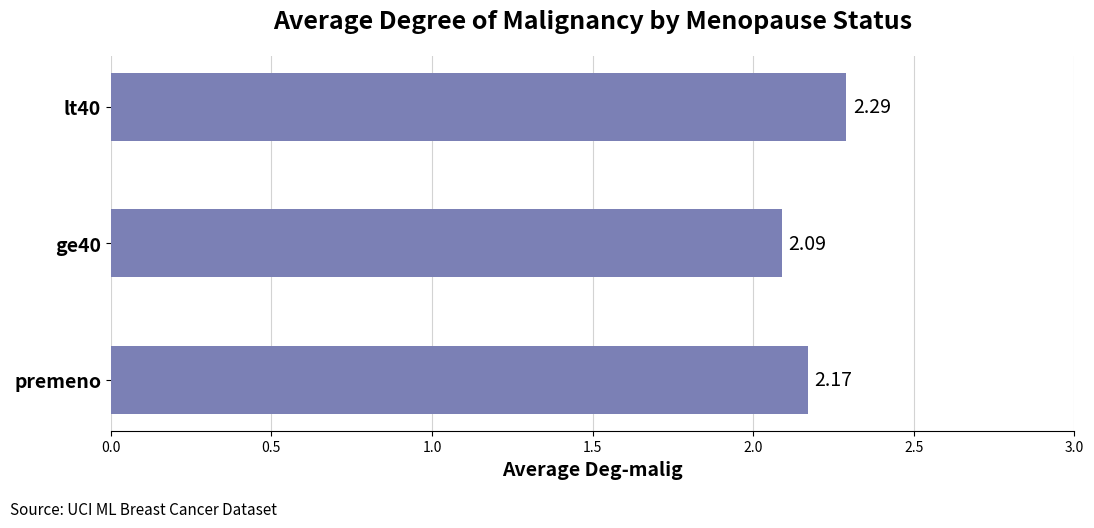

What is the maximum value shown in the chart?

2.3